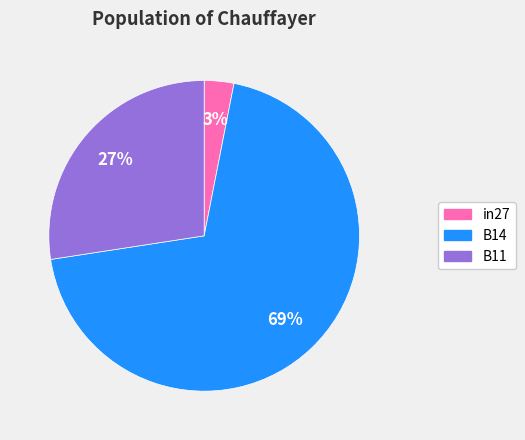

The B11 slice represents 27% of the pie. True or false?

True